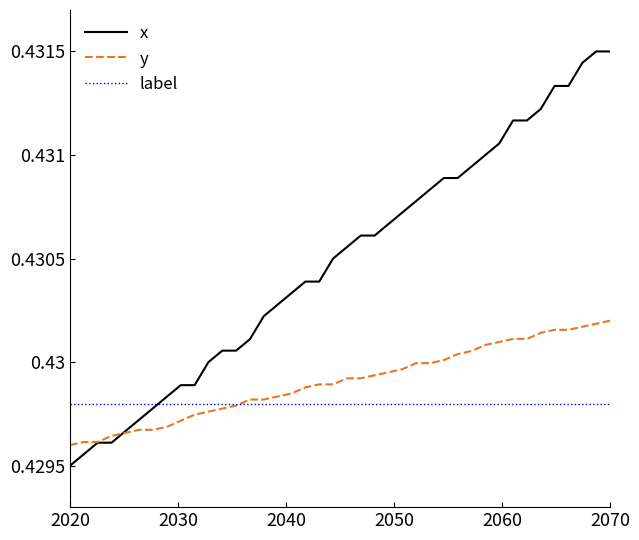

Which series has the largest range (max minus min)?

x